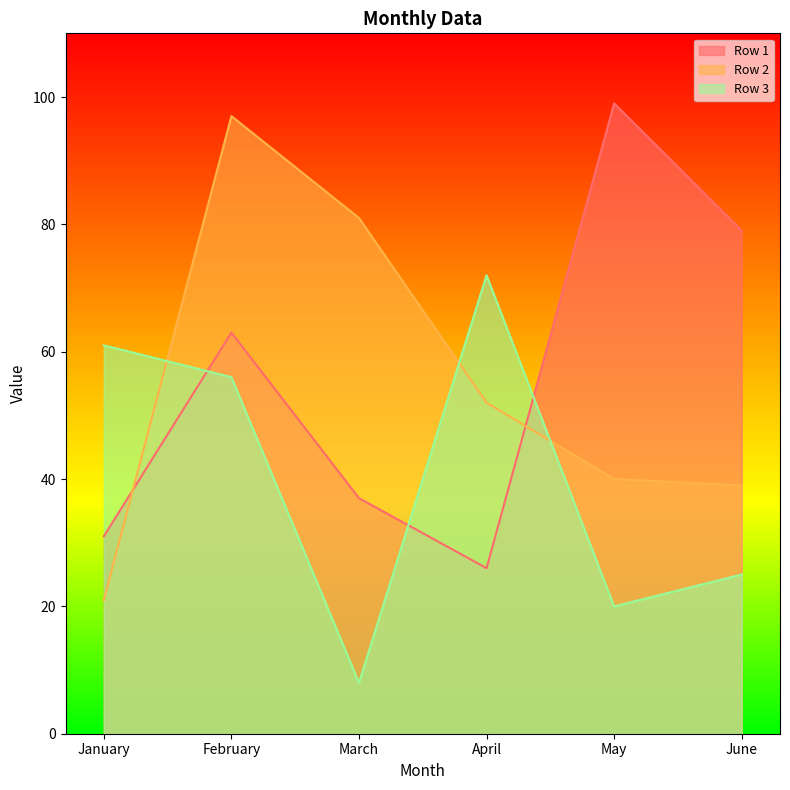

At which category is the sum across all series the highest?

February